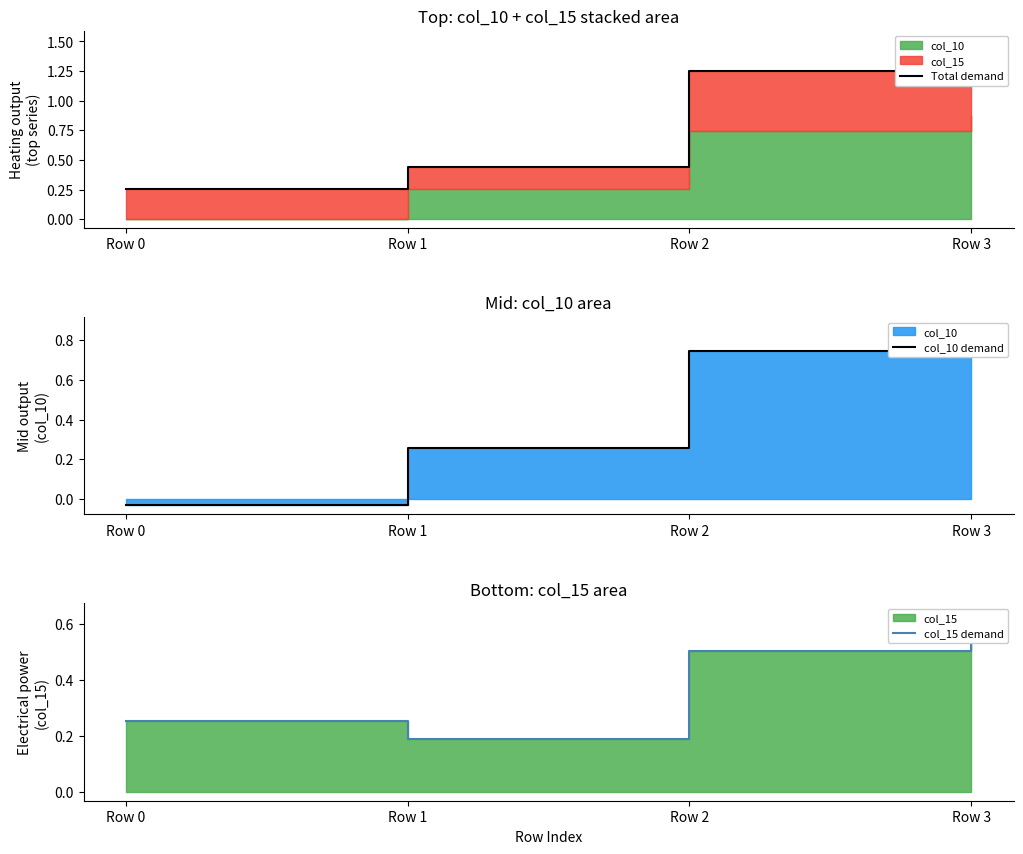

How many data points in Total demand are less than 1?

2